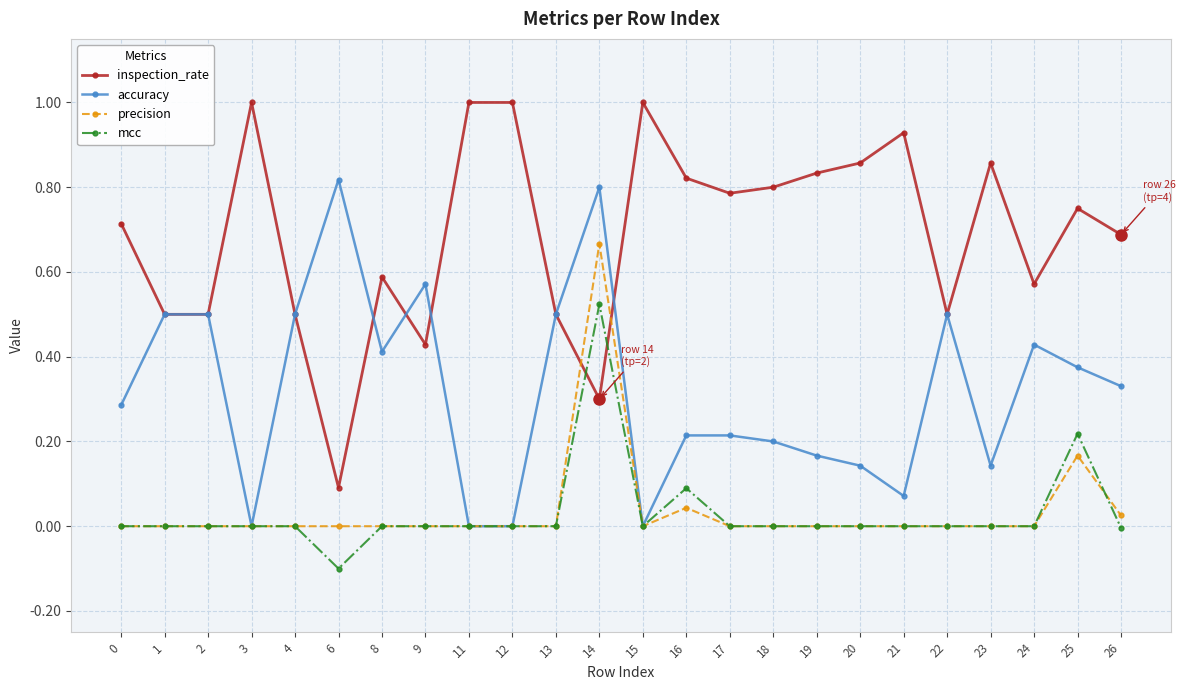

How many categories are shown in the chart?

24